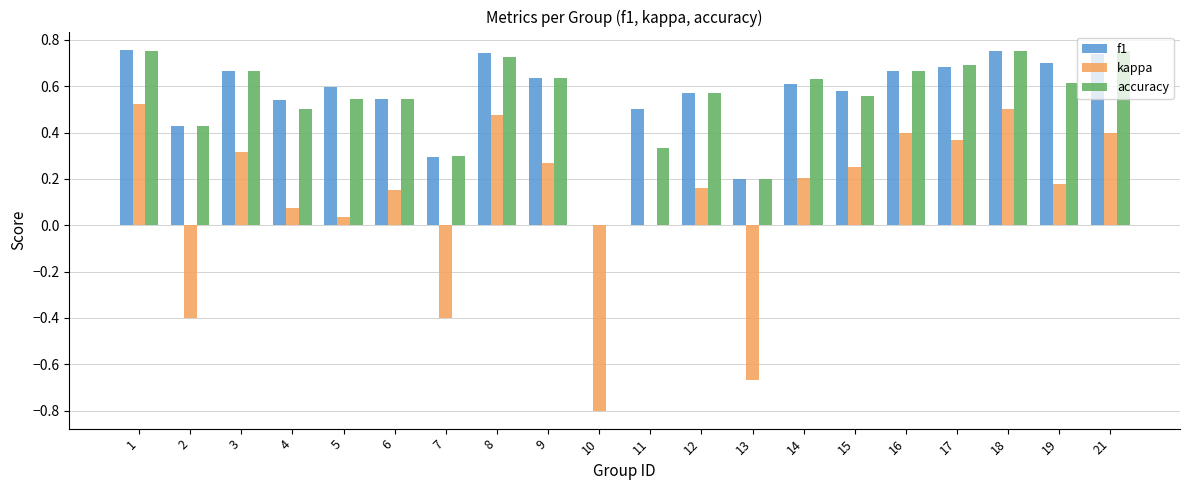

What is the sum of all f1 values?

11.2